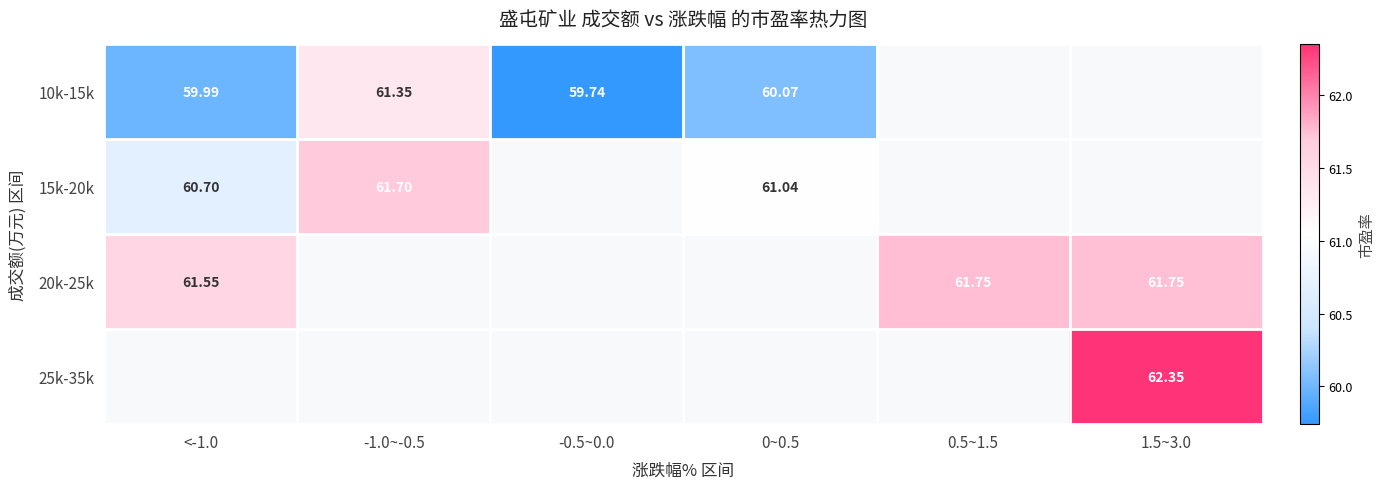

True or false: 15k-20k has a value of 92.3 at 0~0.5.

False